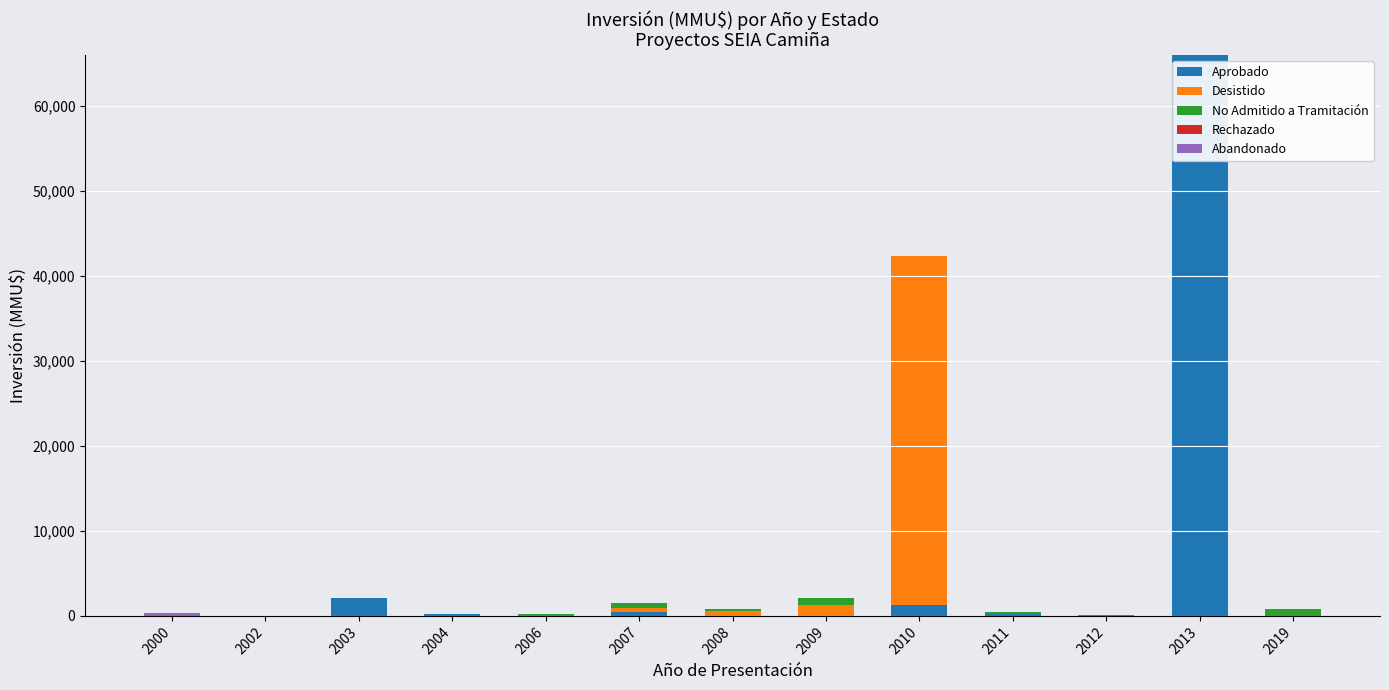

At which category is the sum across all series the highest?

2013